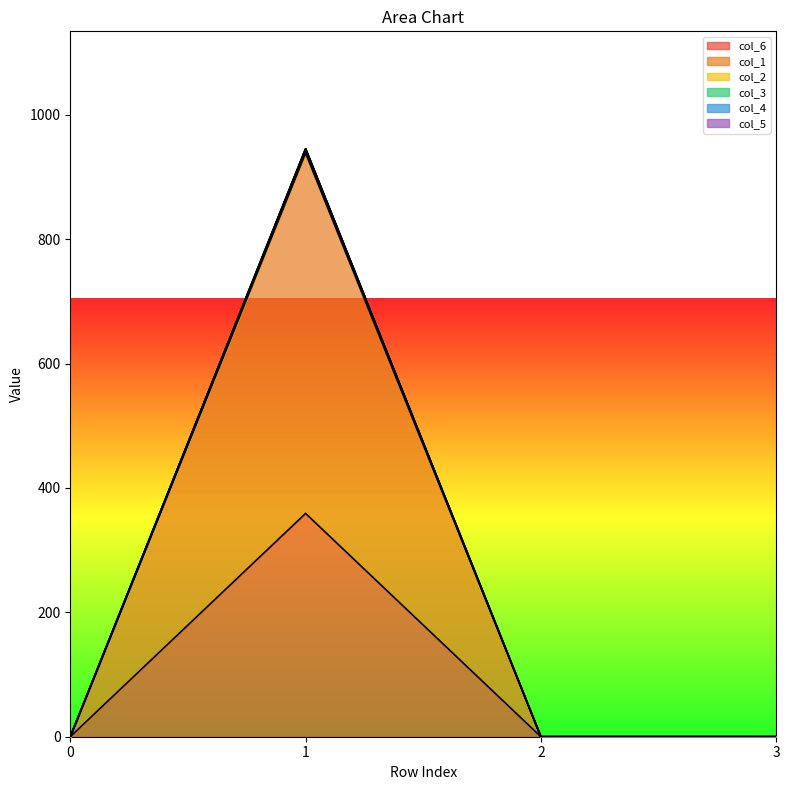

What is the average value of the col_6 series?

89.8